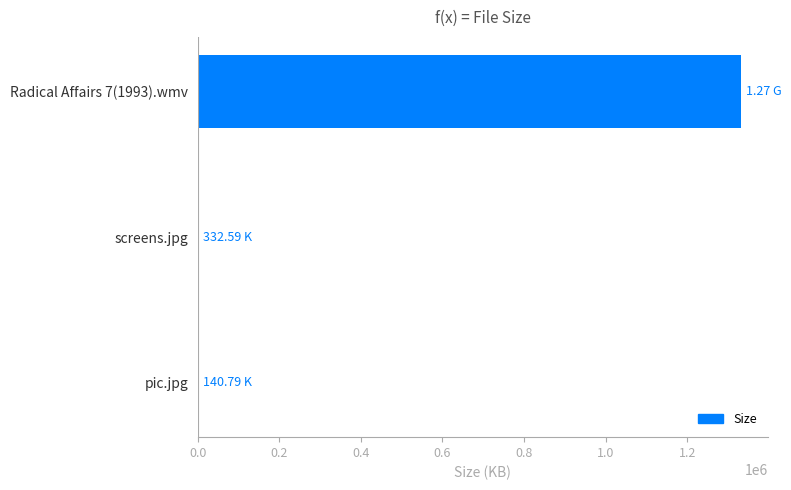

What is the sum of all values?

1332164.9